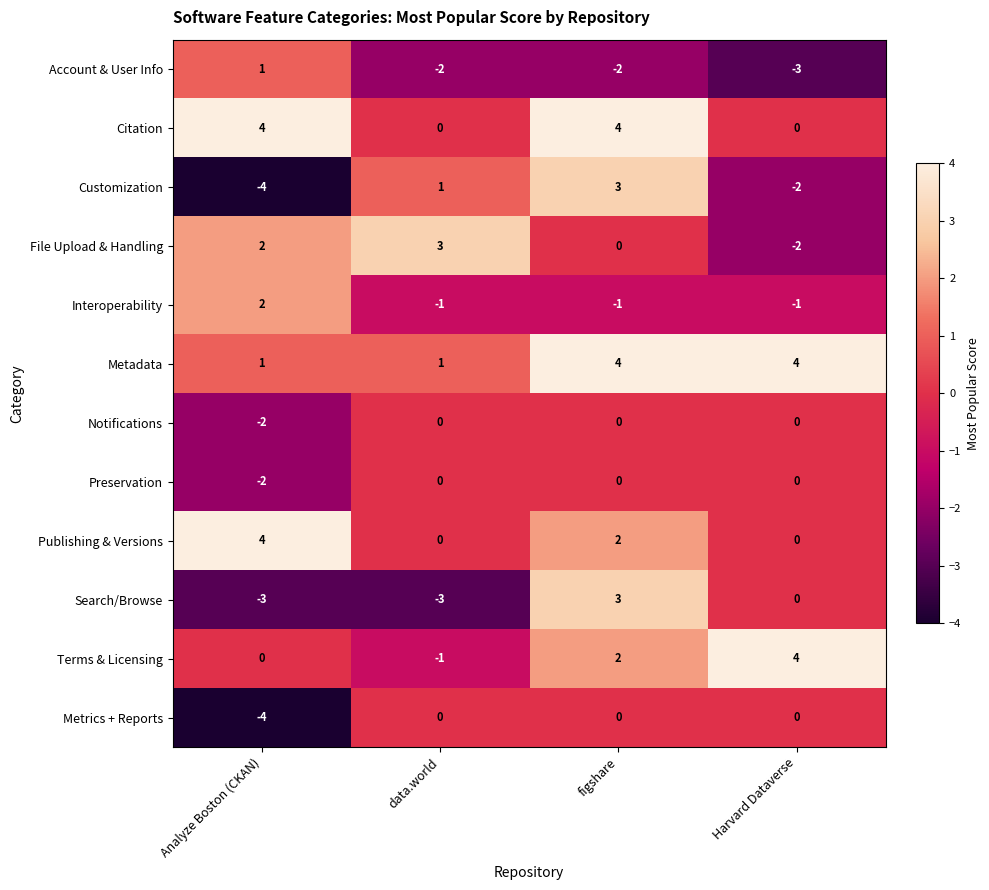

At which label is Notifications closest to -1?

Analyze Boston (CKAN)